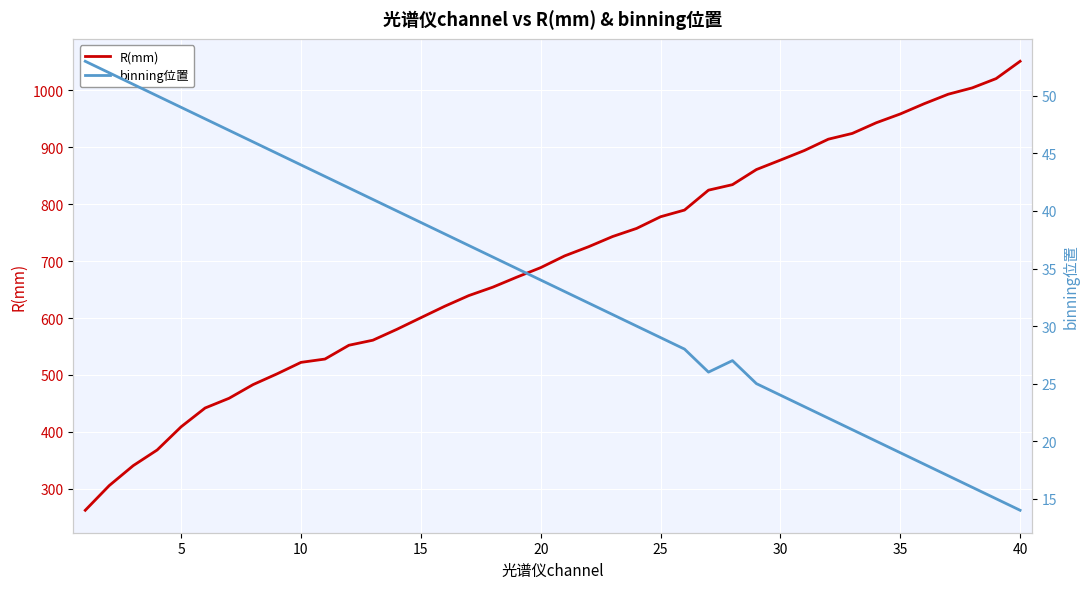

Which category has the highest value in the R(mm) series?

40